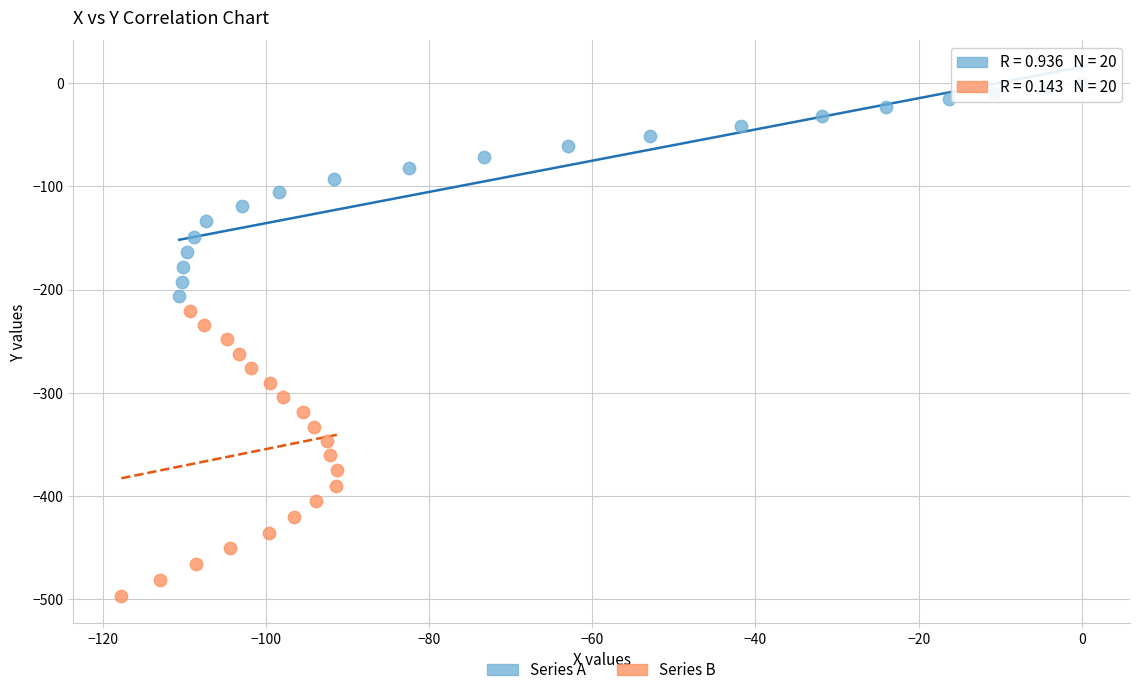

What are all the series names shown in the legend?

Series A, Series B